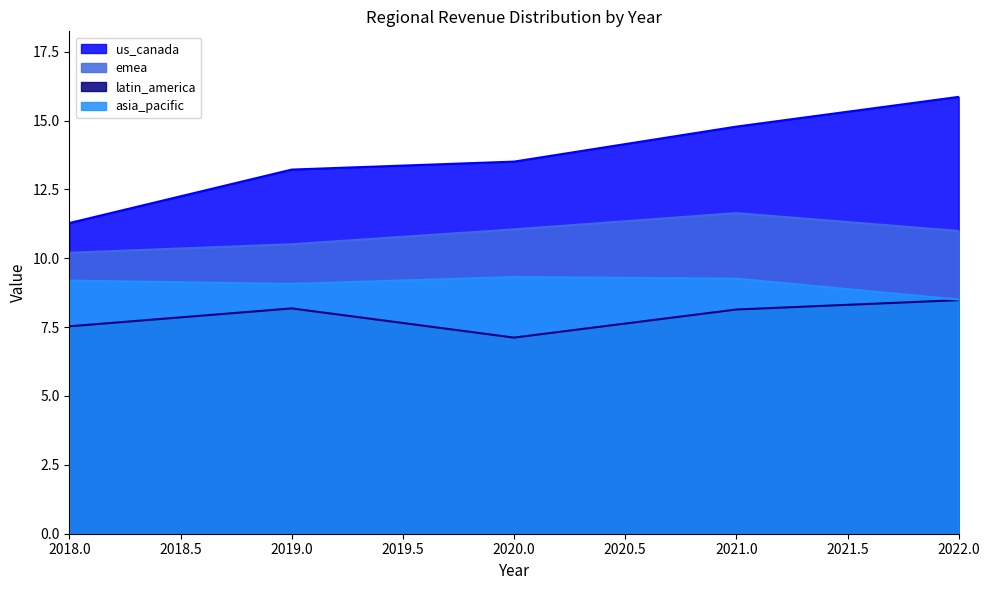

Reading left to right, extract all data points from this chart.

us_canada: 2018=11.3	2019=13.2	2020=13.5	2021=14.8	2022=15.9
emea: 2018=10.2	2019=10.5	2020=11.1	2021=11.6	2022=11.0
latin_america: 2018=7.5	2019=8.2	2020=7.1	2021=8.1	2022=8.5
asia_pacific: 2018=9.2	2019=9.1	2020=9.3	2021=9.3	2022=8.5